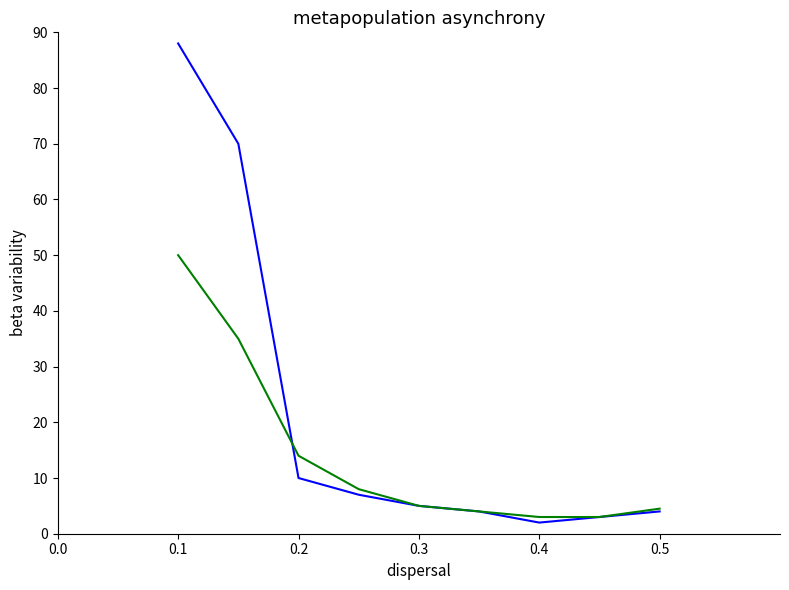

What is the minimum value shown in the chart?

2.0